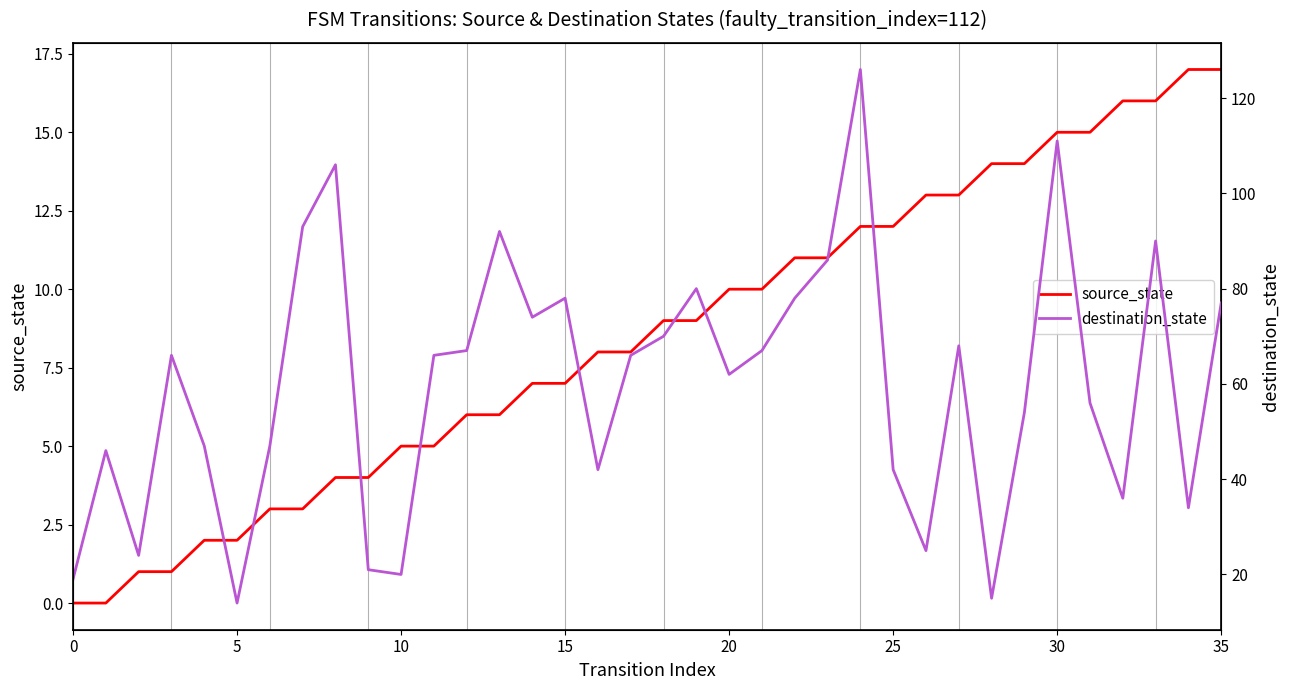

What is the difference between the maximum and minimum values in the source_state series?

17